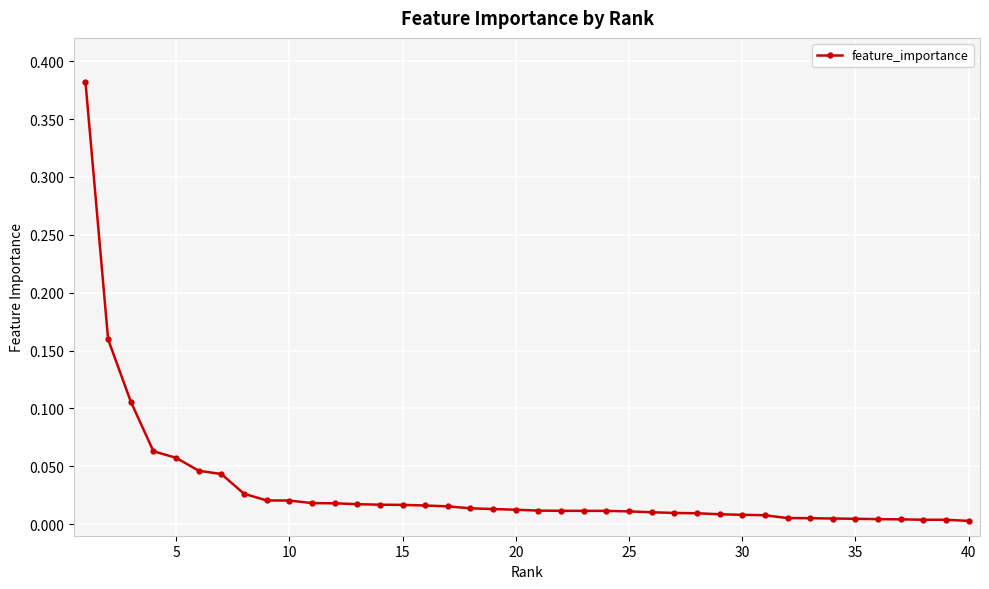

What is the sum of all values?

1.2